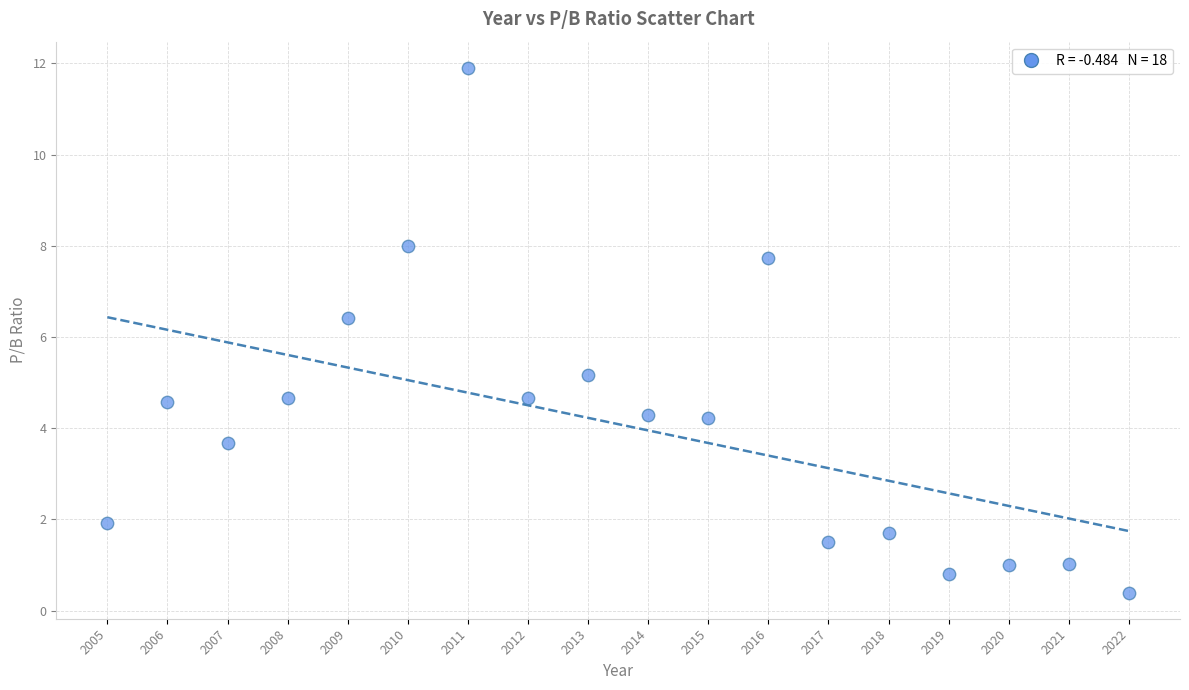

What is the range of X values (max minus min)?

17.0